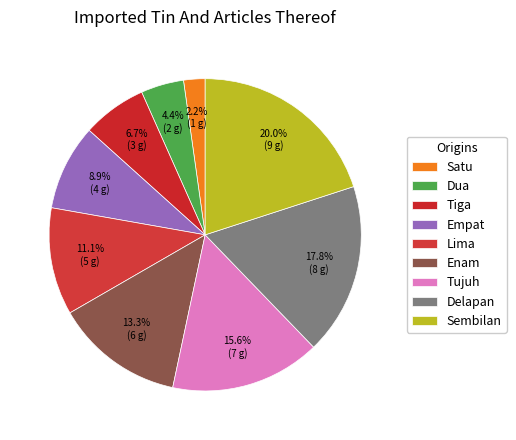

Count the number of slices in the pie.

9